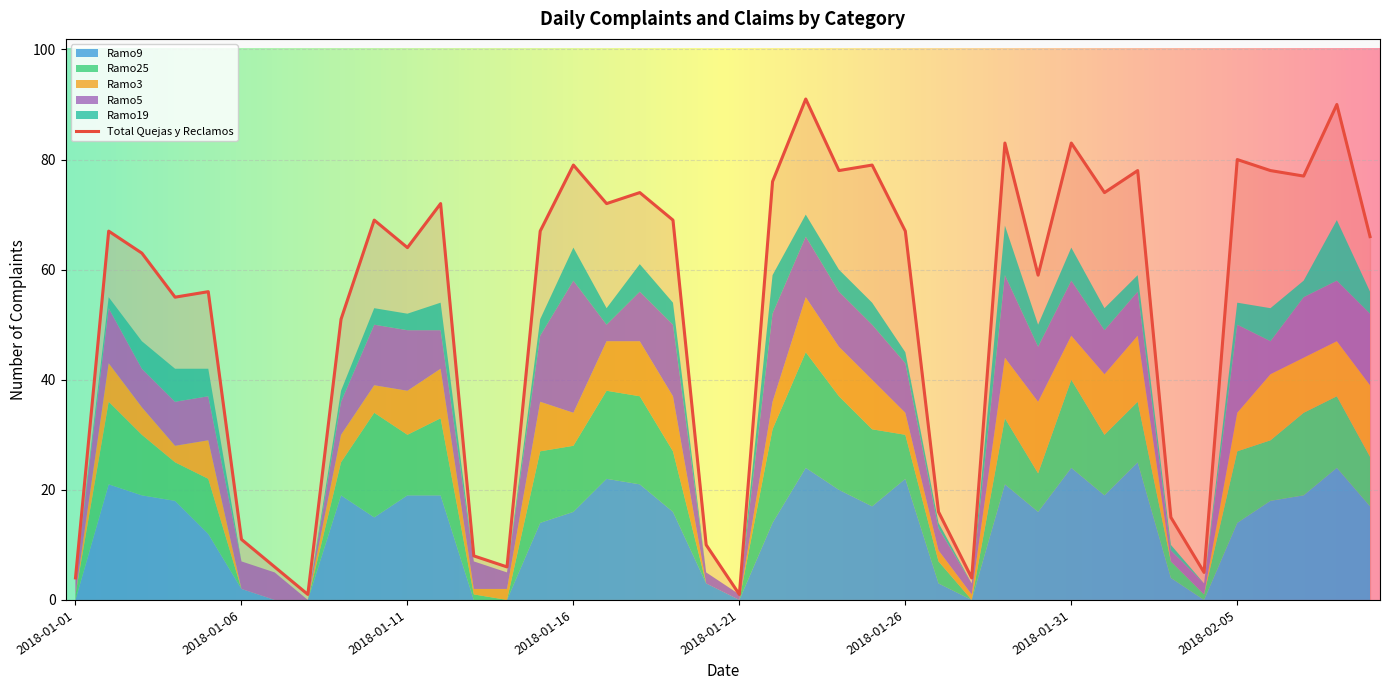

How many times do Ramo9 and Ramo3 cross each other?

4